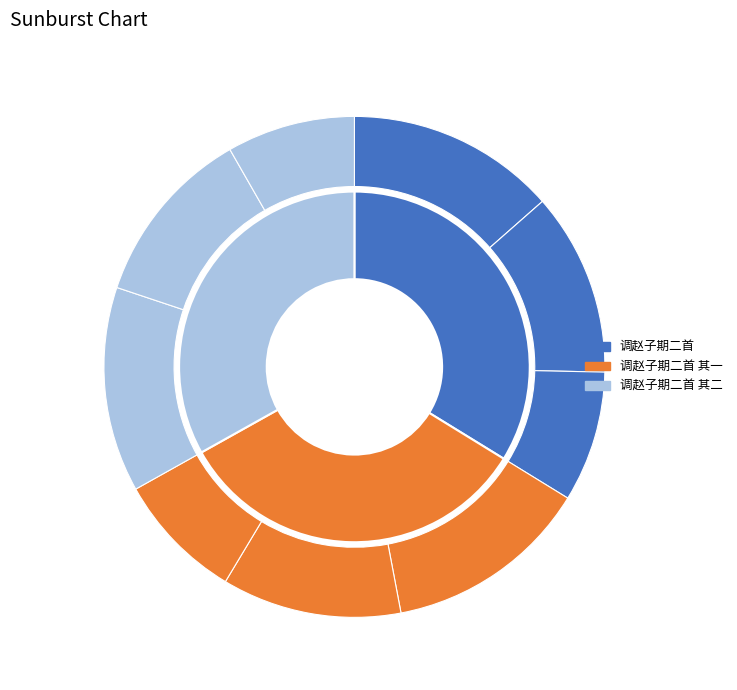

Count the number of slices in the pie.

3